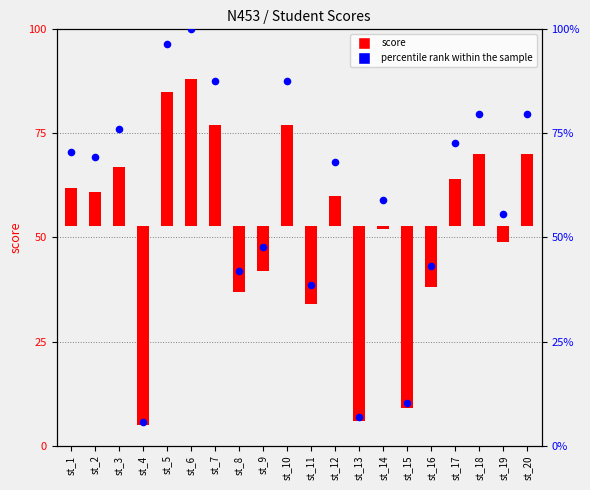

At which category is the sum across all series the highest?

st_6